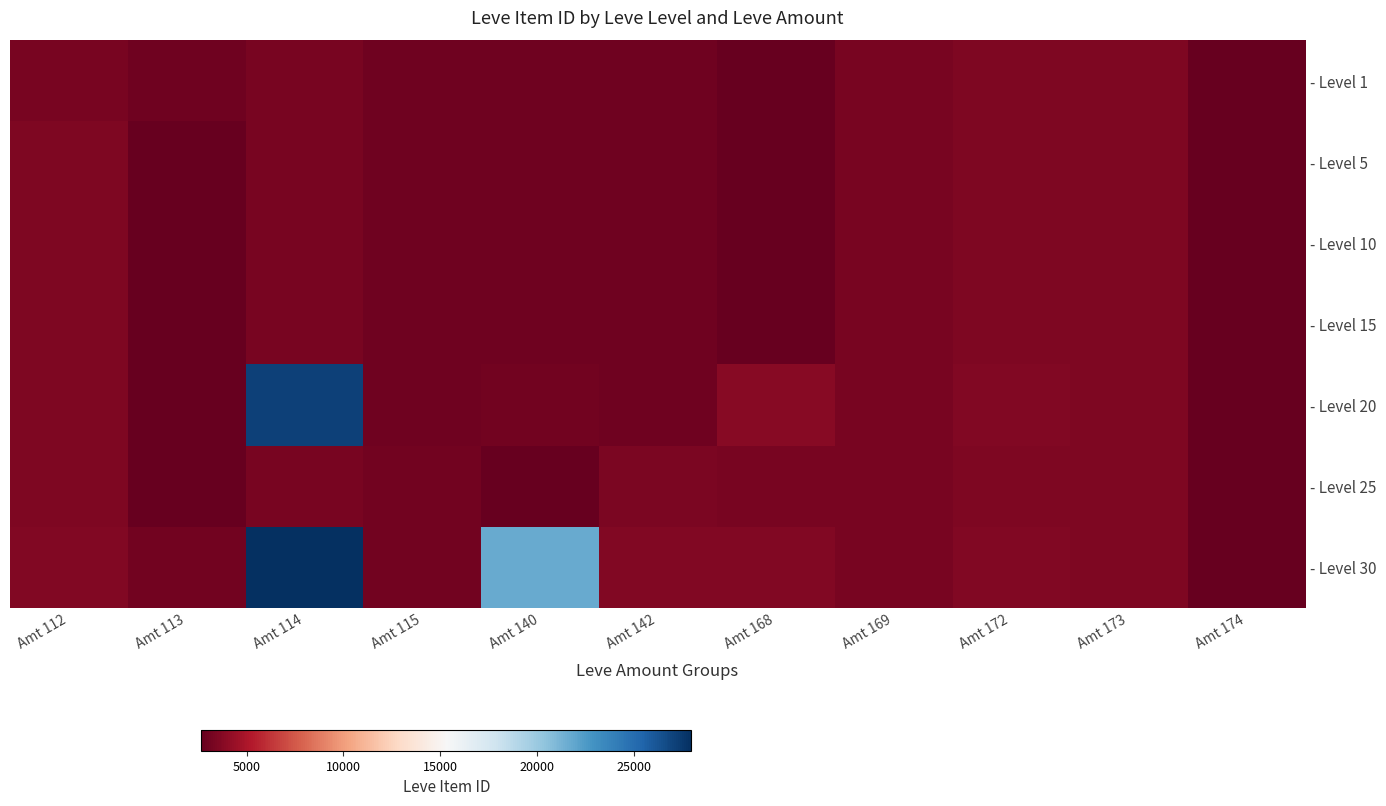

At how many categories does at least one series exceed 13425?

2